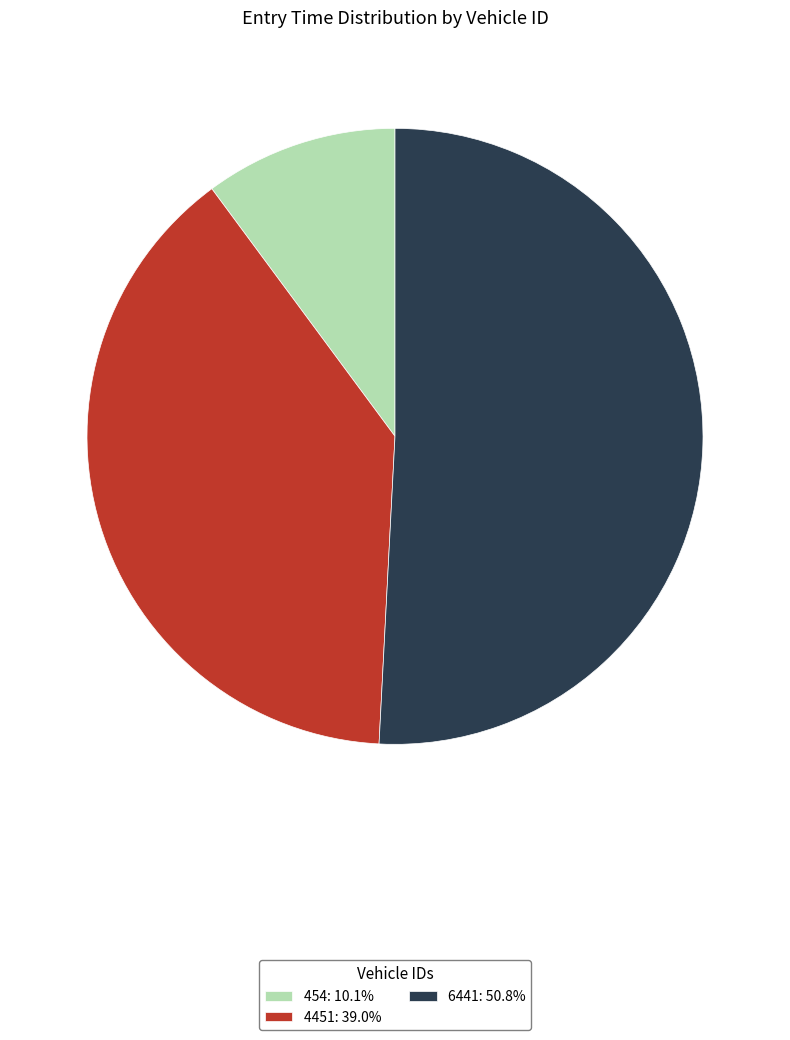

What is the ratio of the value at 6441: 50.8% to the value at 4451: 39.0%?

1.3